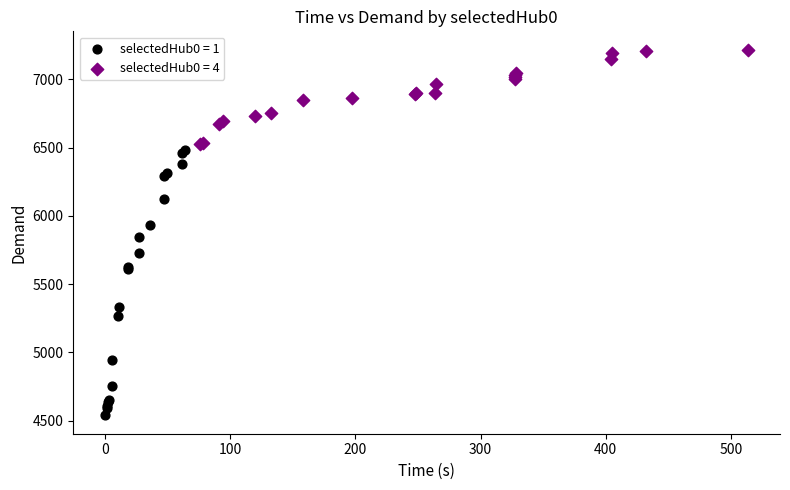

Which series contains the lowest Y value?

selectedHub0 = 1